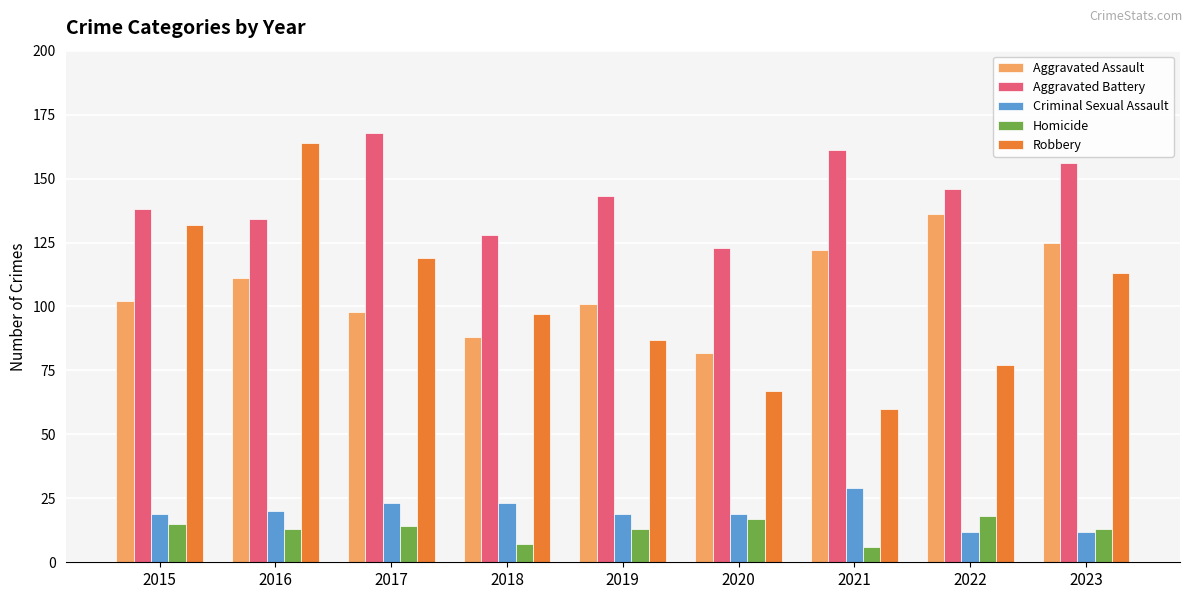

Which category has the highest value across all series?

2017